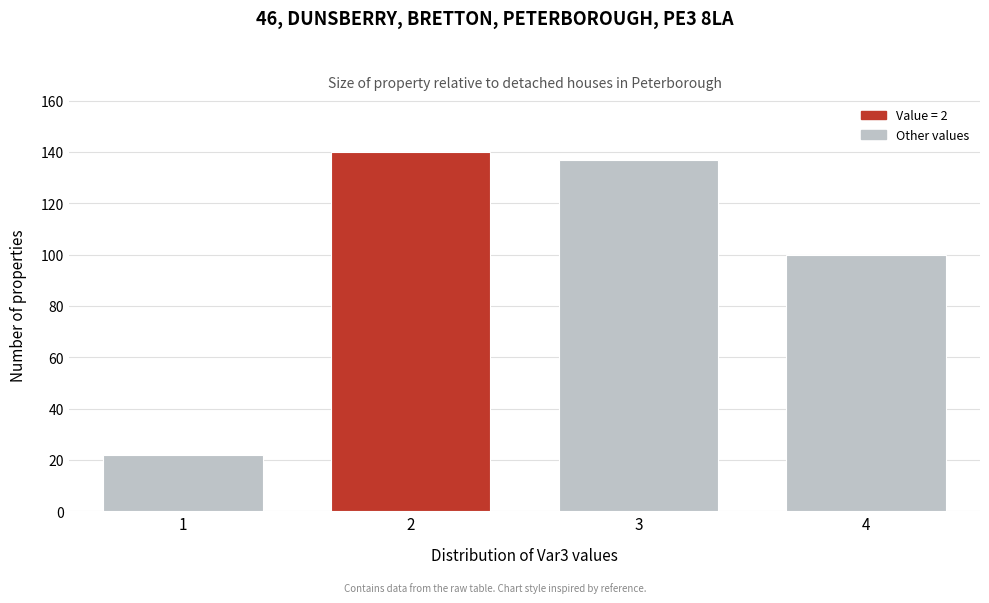

Reading left to right, what are all the values shown in this chart?

1=22	2=140	3=137	4=100